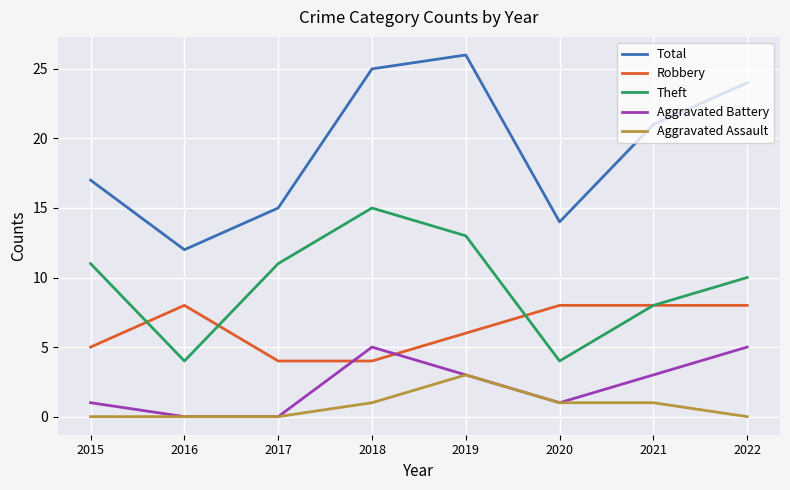

What is the highest value of the Total series?

26